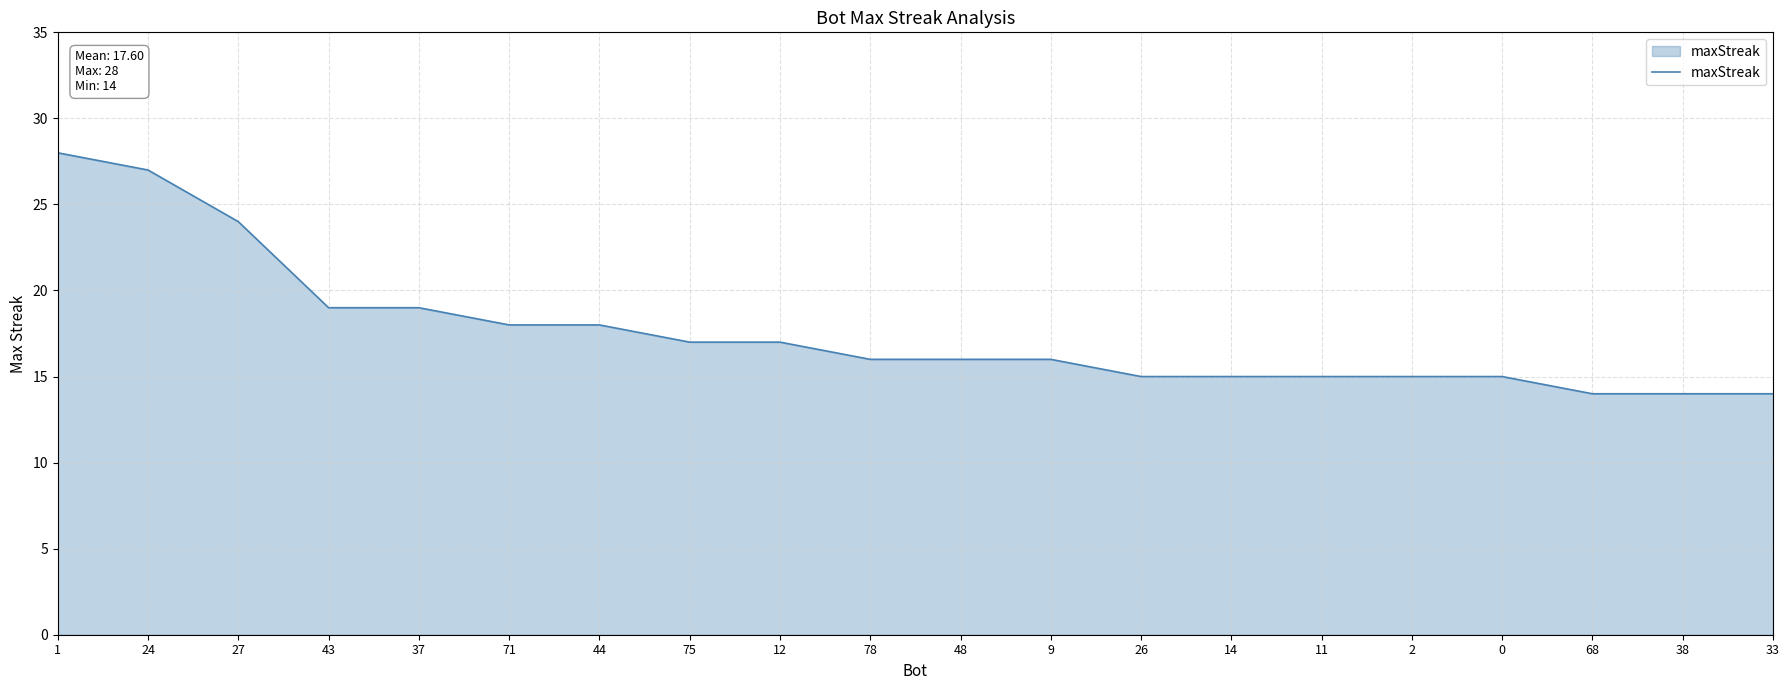

Between 27 and 1, which is larger?

1